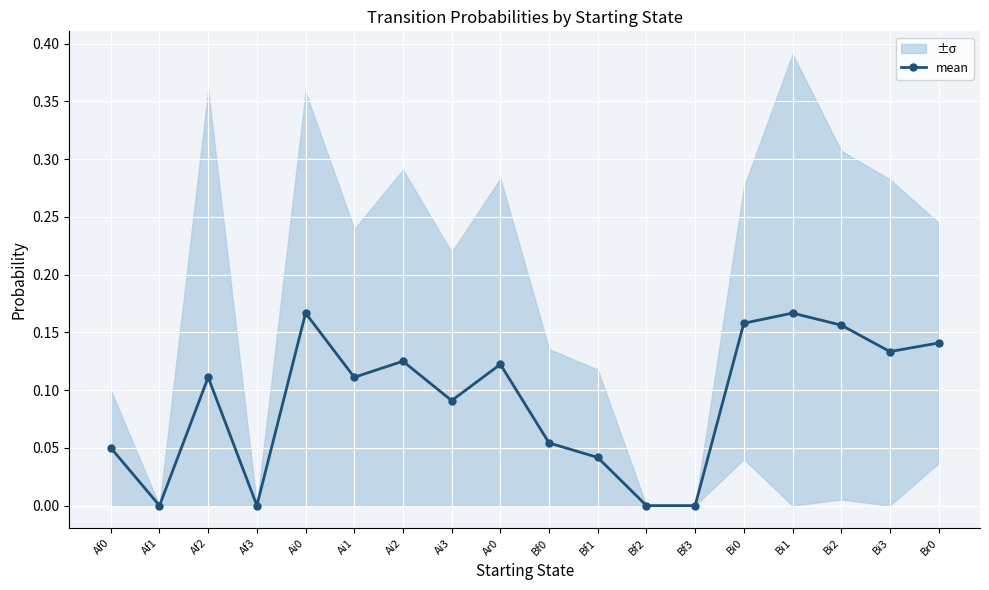

Where is the first local minimum?

Af1